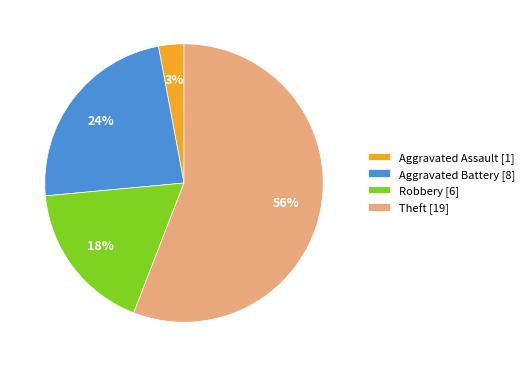

What is the smallest slice in the pie chart?

Aggravated Assault